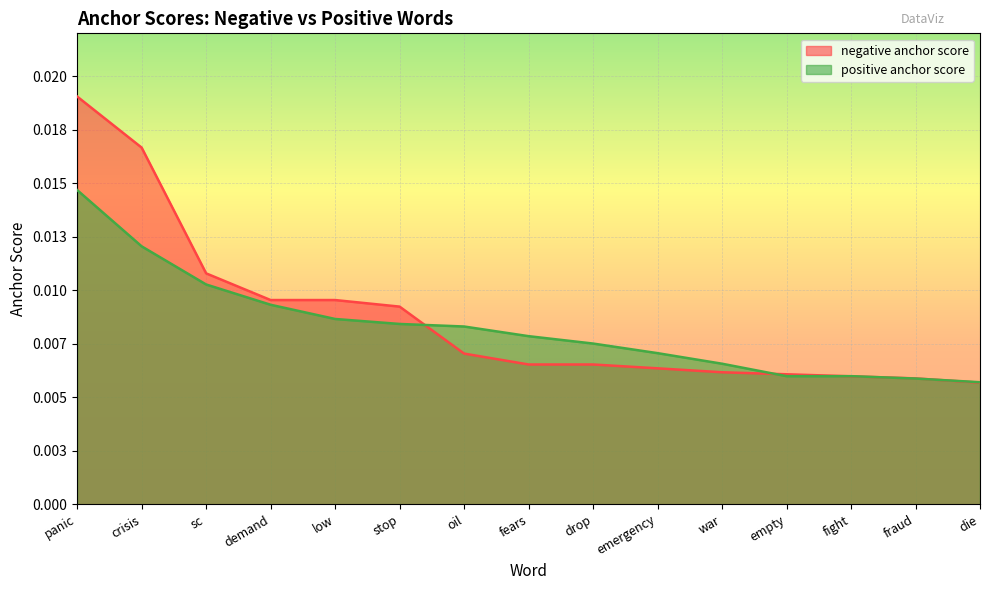

True or false: negative anchor score has more than 1 interior local peaks.

False